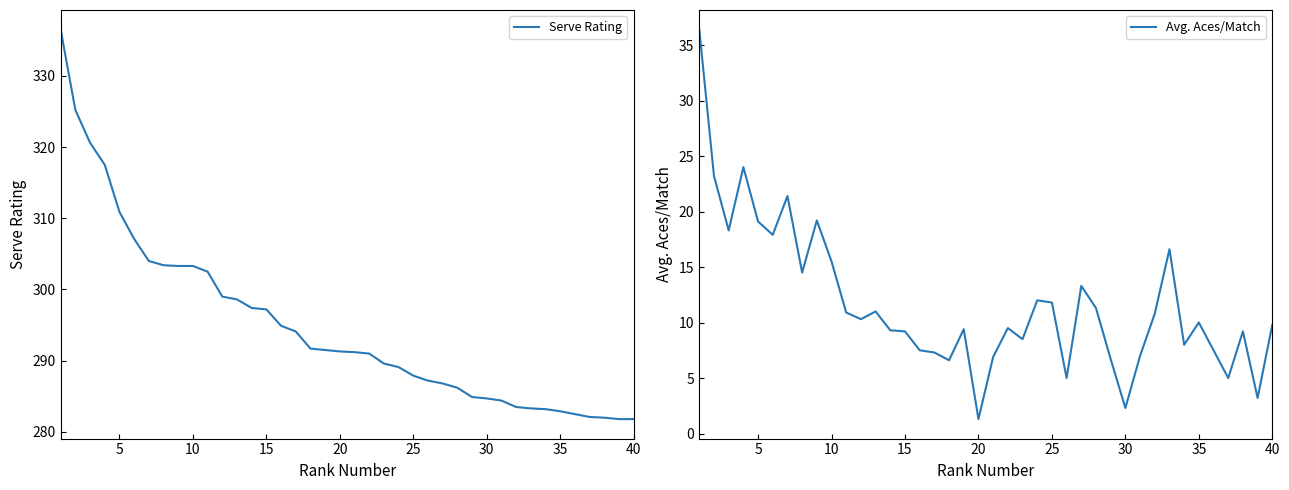

At which label does Avg. Aces/Match reach its minimum?

20